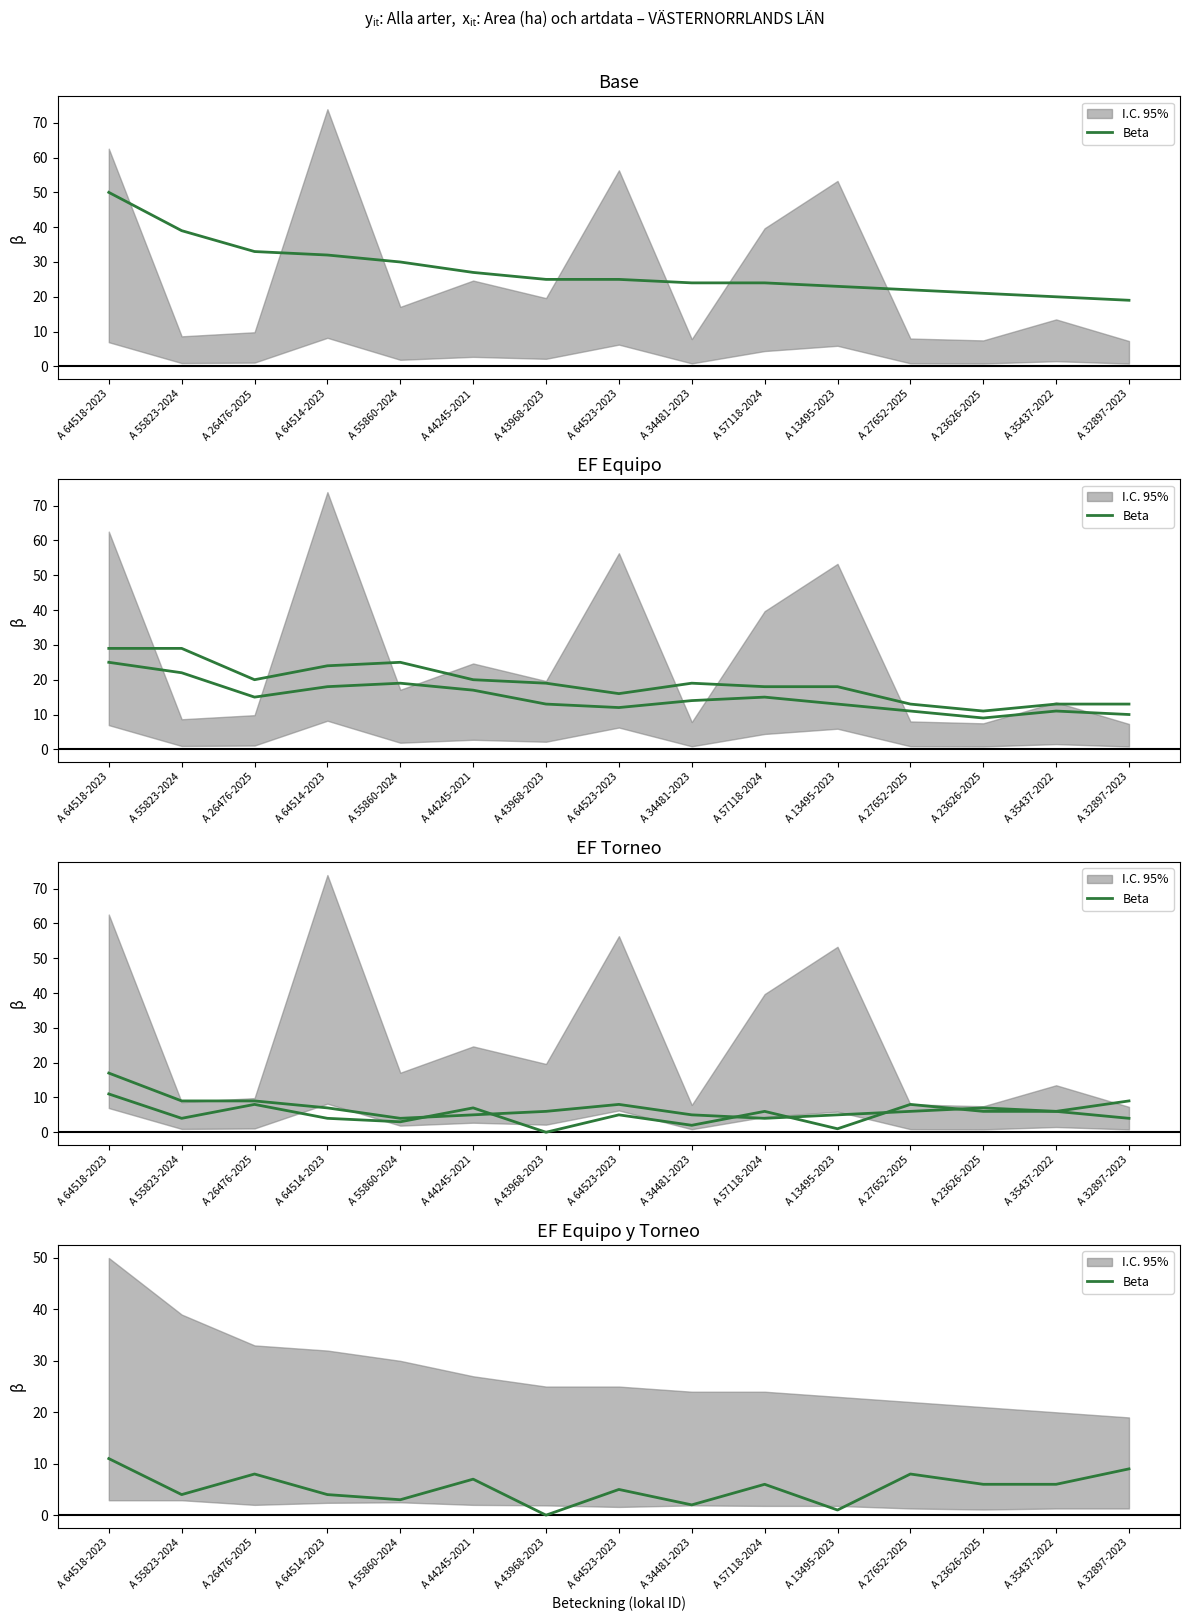

Which category has the highest value across all series?

A 64518-2023